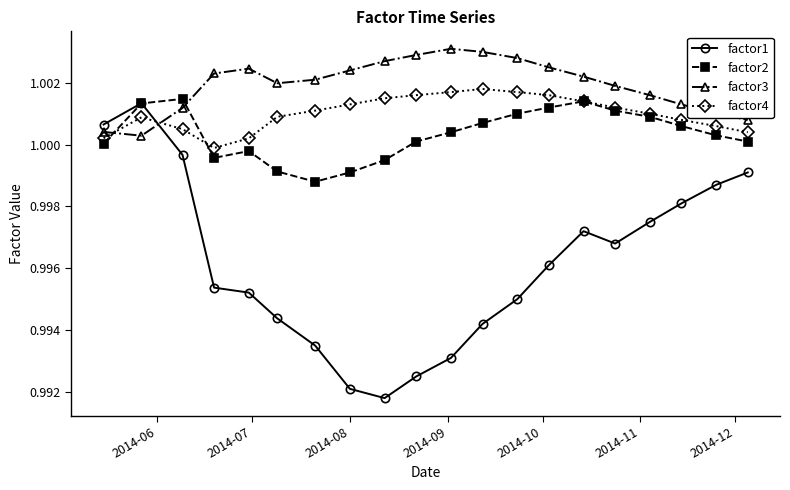

Which series has the widest spread of values?

factor1